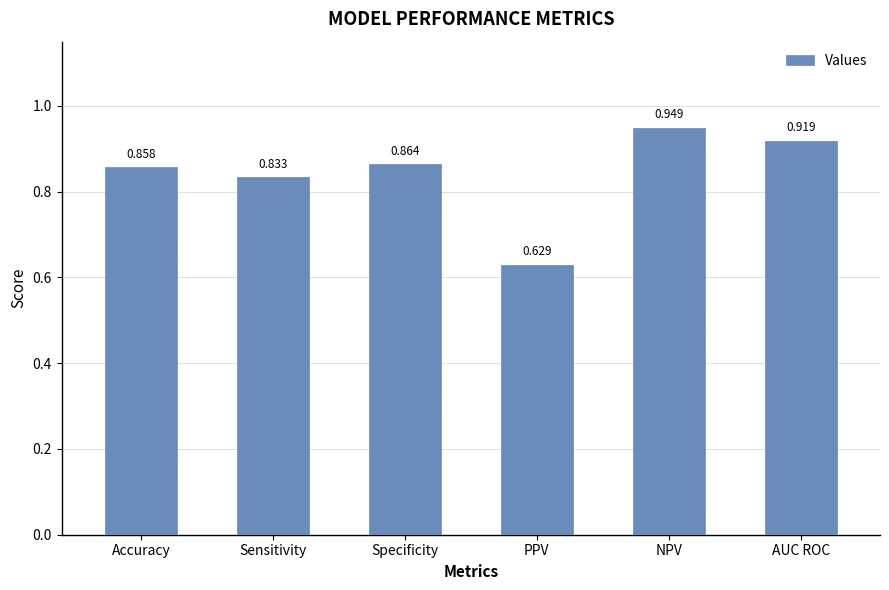

Does the chart contain any negative values?

No